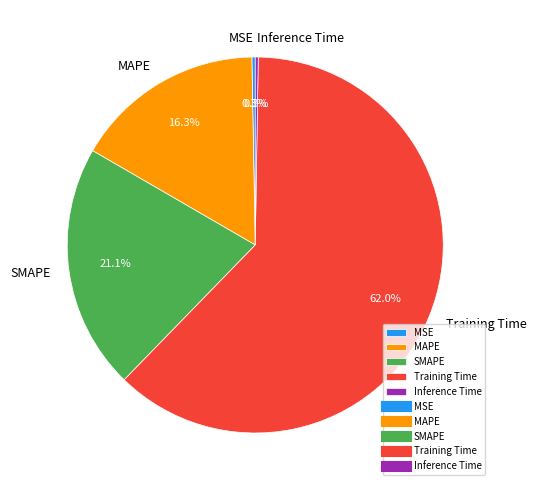

To the nearest percent, what is the difference between the MSE and Training Time slice percentages?

62%